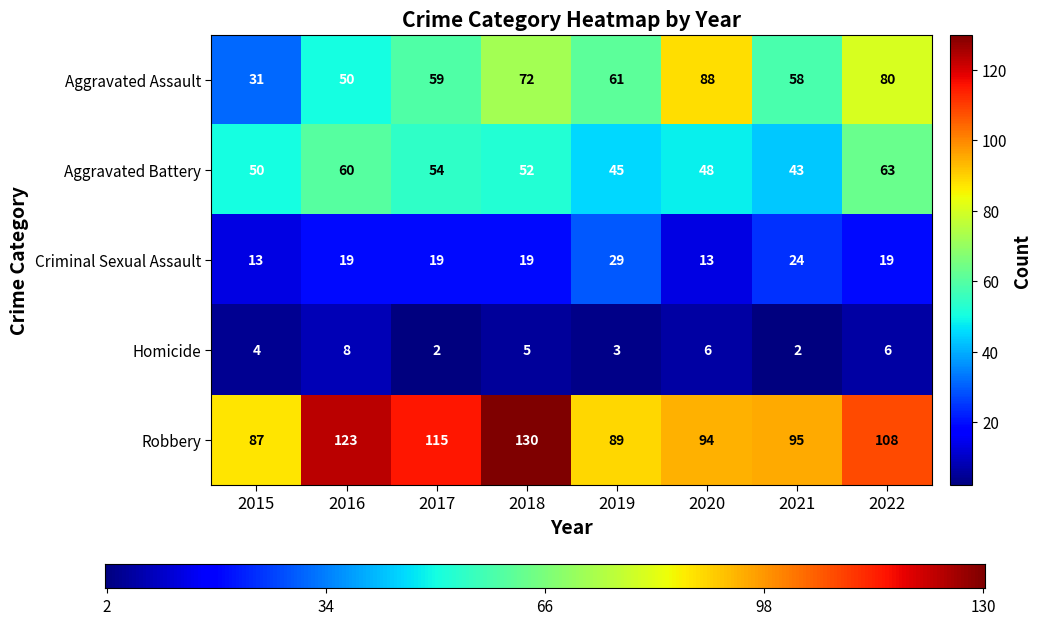

Which series has the largest total across all categories?

Robbery